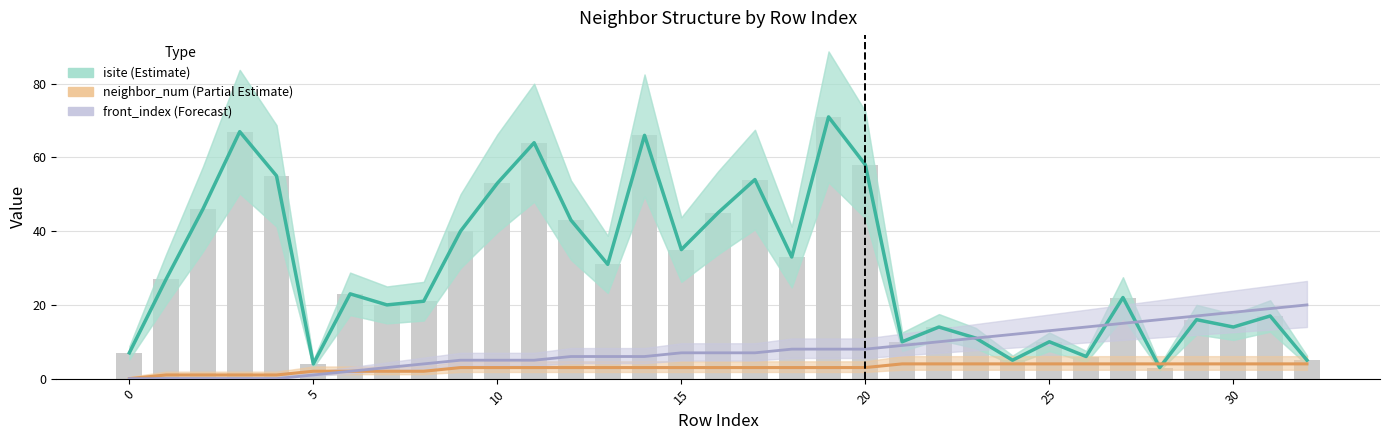

What is the value of the isite (Estimate) bar at the 14th from the left?

31